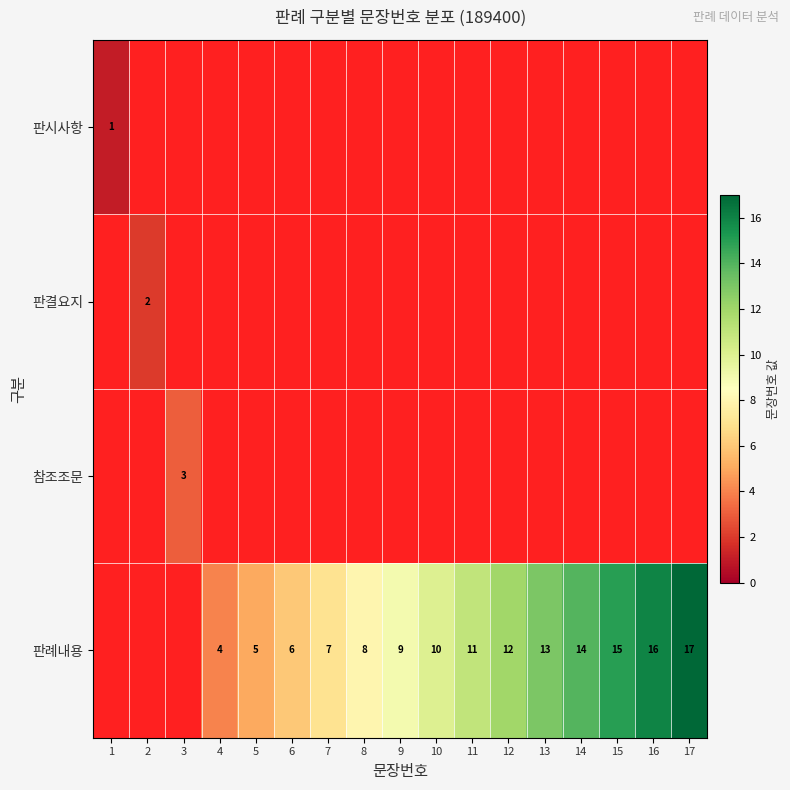

Is the value of 판시사항 at 16 greater than the value of 참조조문 at 12?

No